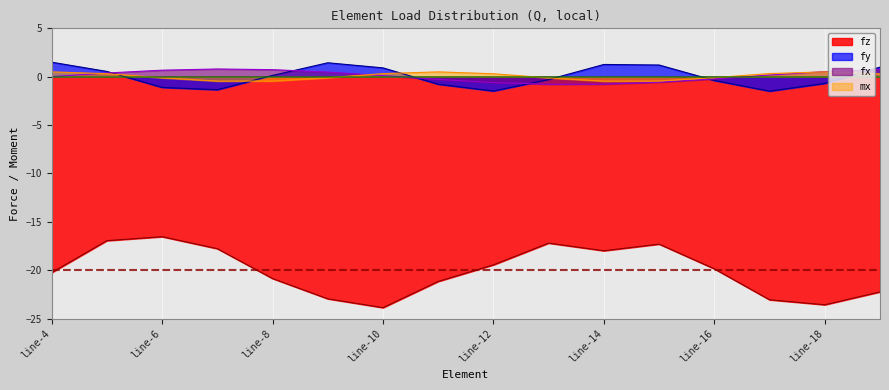

What is the average value of the fz series?

-20.1